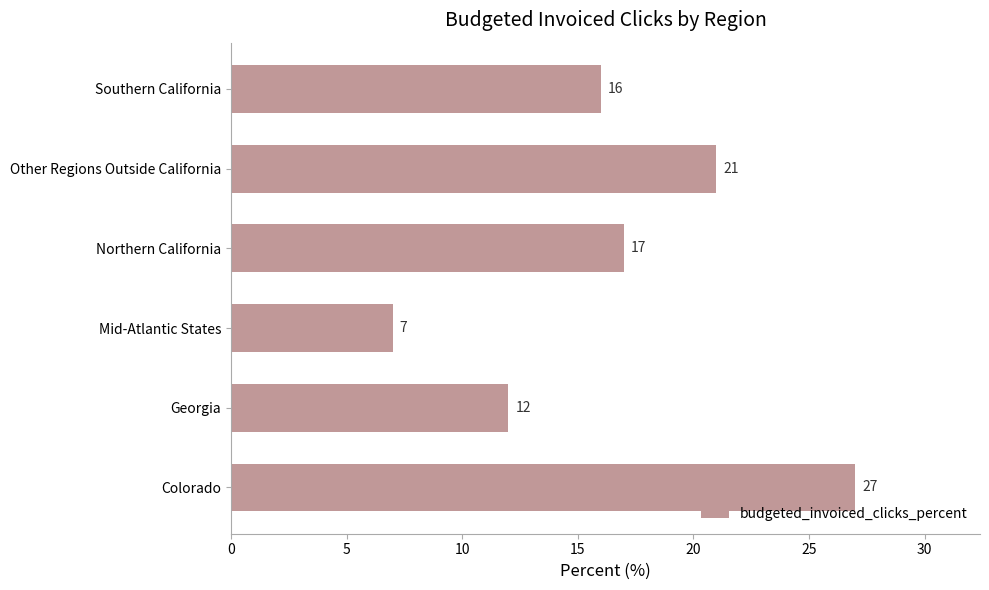

Reading bottom to top, list all the values displayed in this chart.

27	12	7	17	21	16